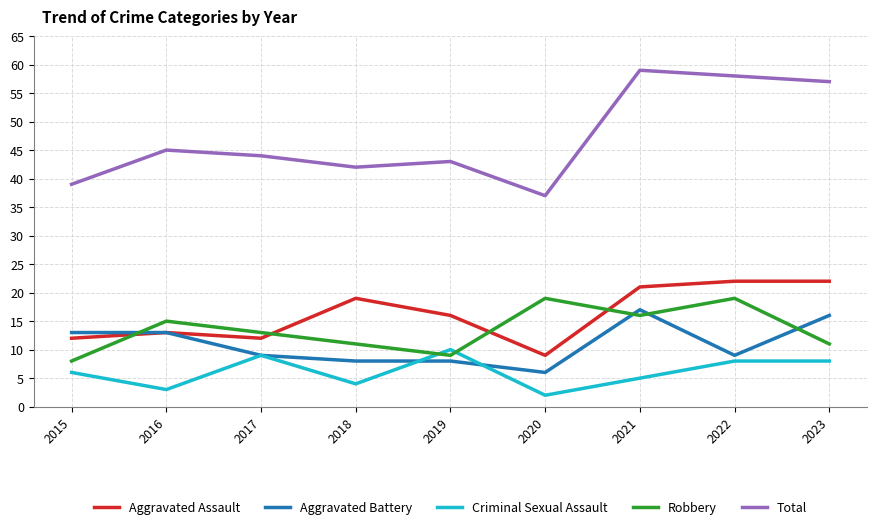

Where does the Aggravated Battery series first go above 9?

2015